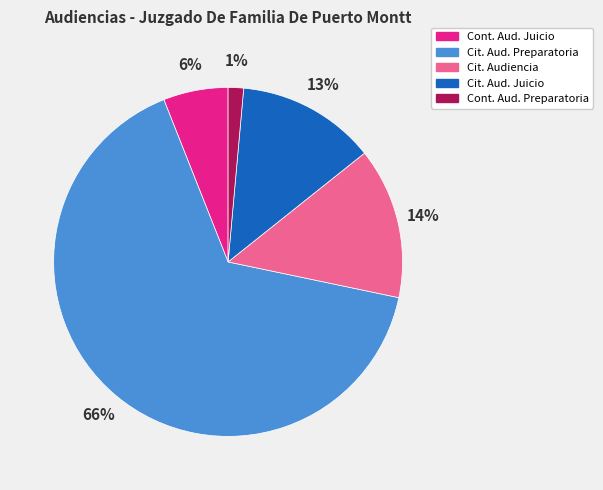

To the nearest percent, what is the average slice percentage?

20%